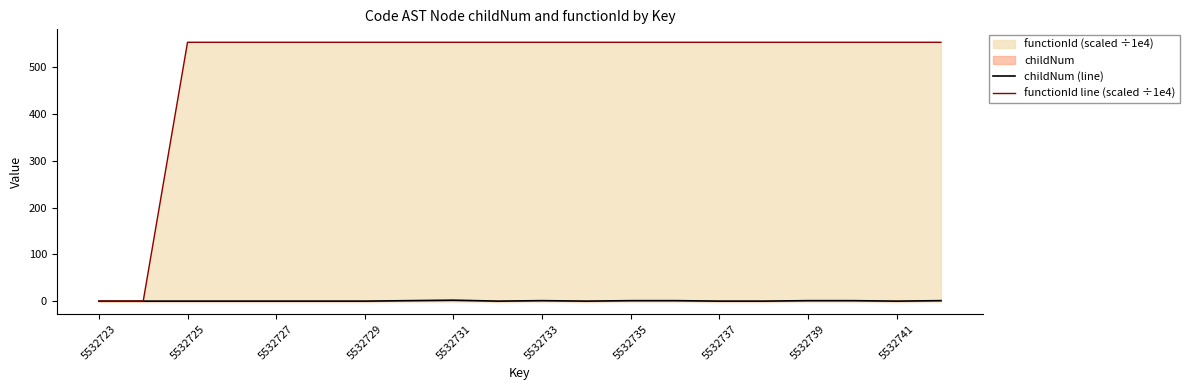

How many childNum (line) values are between 0 and 1?

19